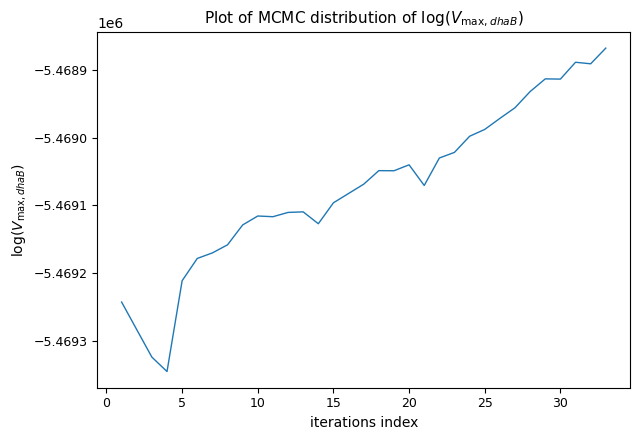

What is the difference between the maximum and minimum values?

477.7